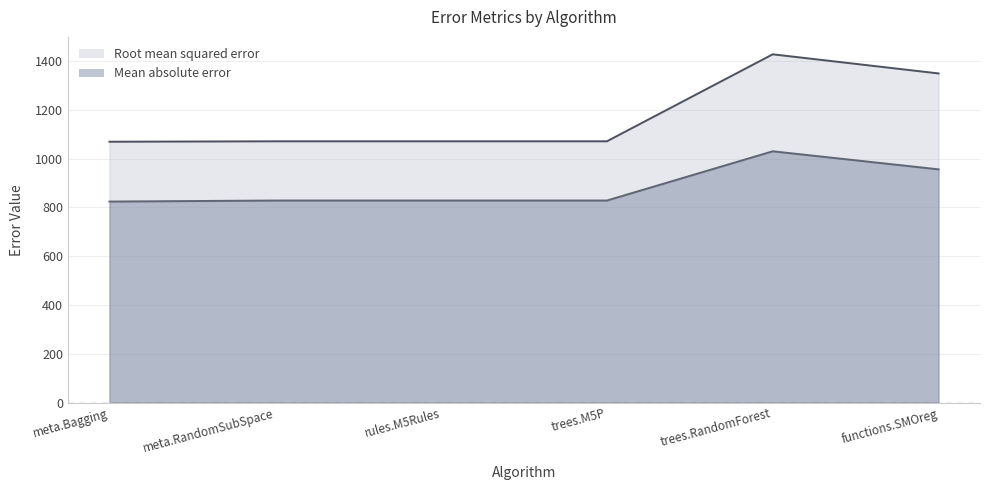

How many data points in Root mean squared error are less than 1070?

1